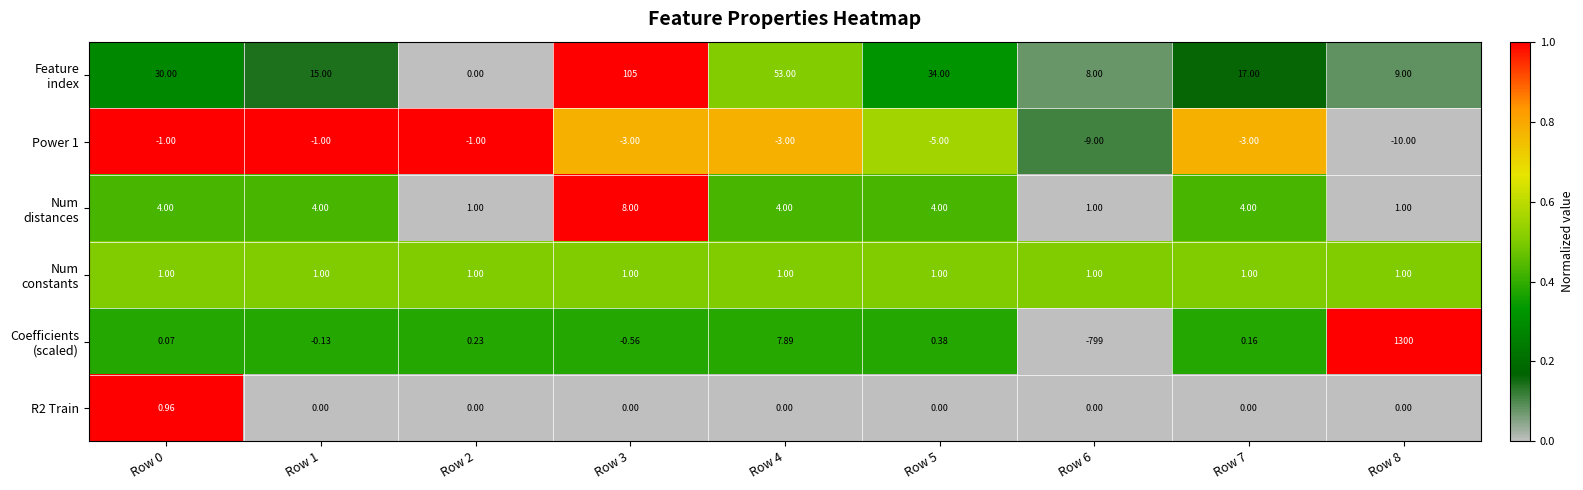

Count the number of categories in the chart.

9